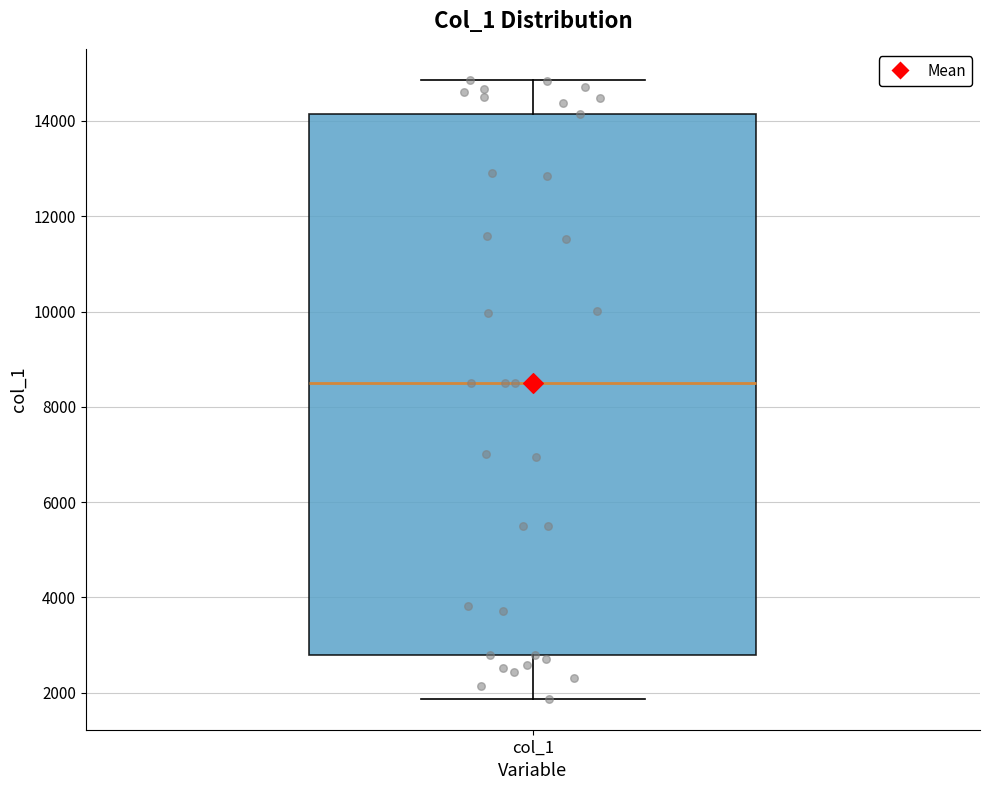

Transcribe this box plot: give where the median line is, the range the box spans, and where the two whiskers end, as read against the y-axis. The values are not printed on the chart, so give them approximately, as read against the axis.

median 8600, box 2800 to 14200, whiskers 1800 to 14800